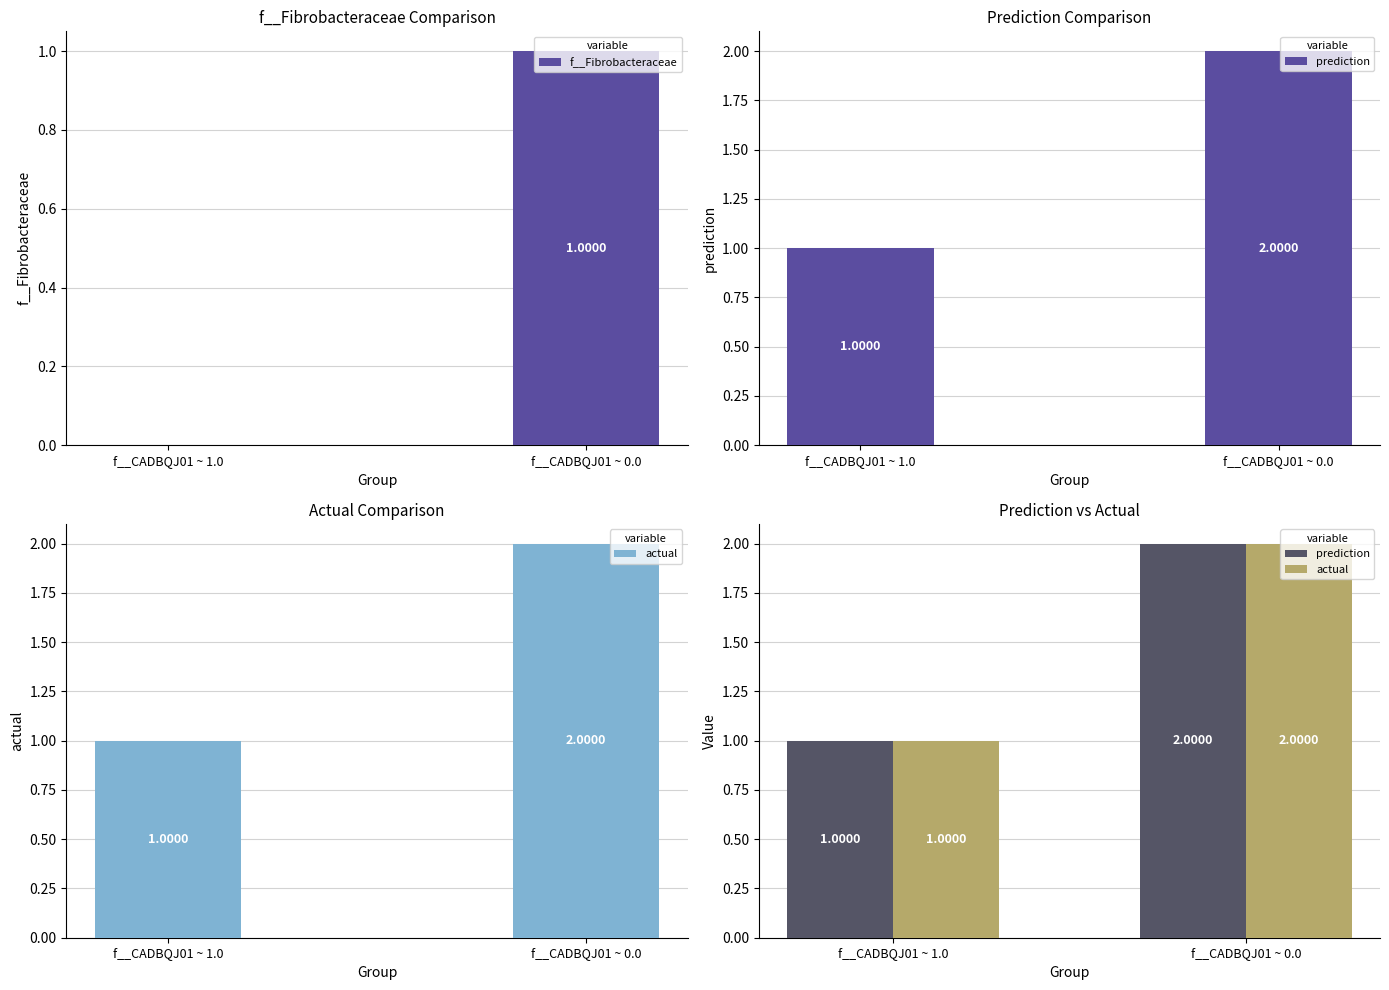

Which label corresponds to the smallest value in the chart?

f__CADBQJ01 ~ 1.0